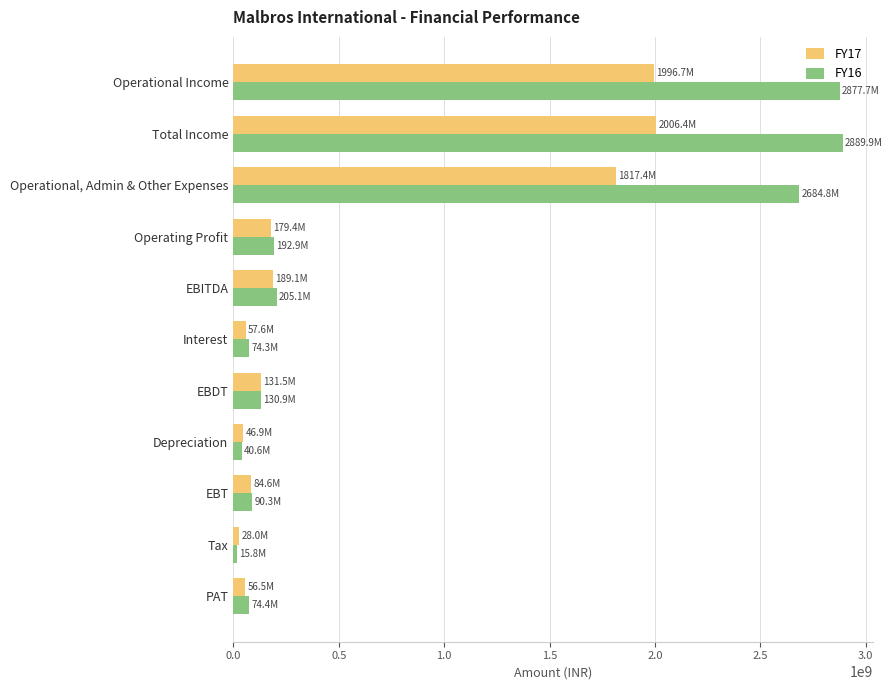

Which category has the lowest value across all series?

Tax